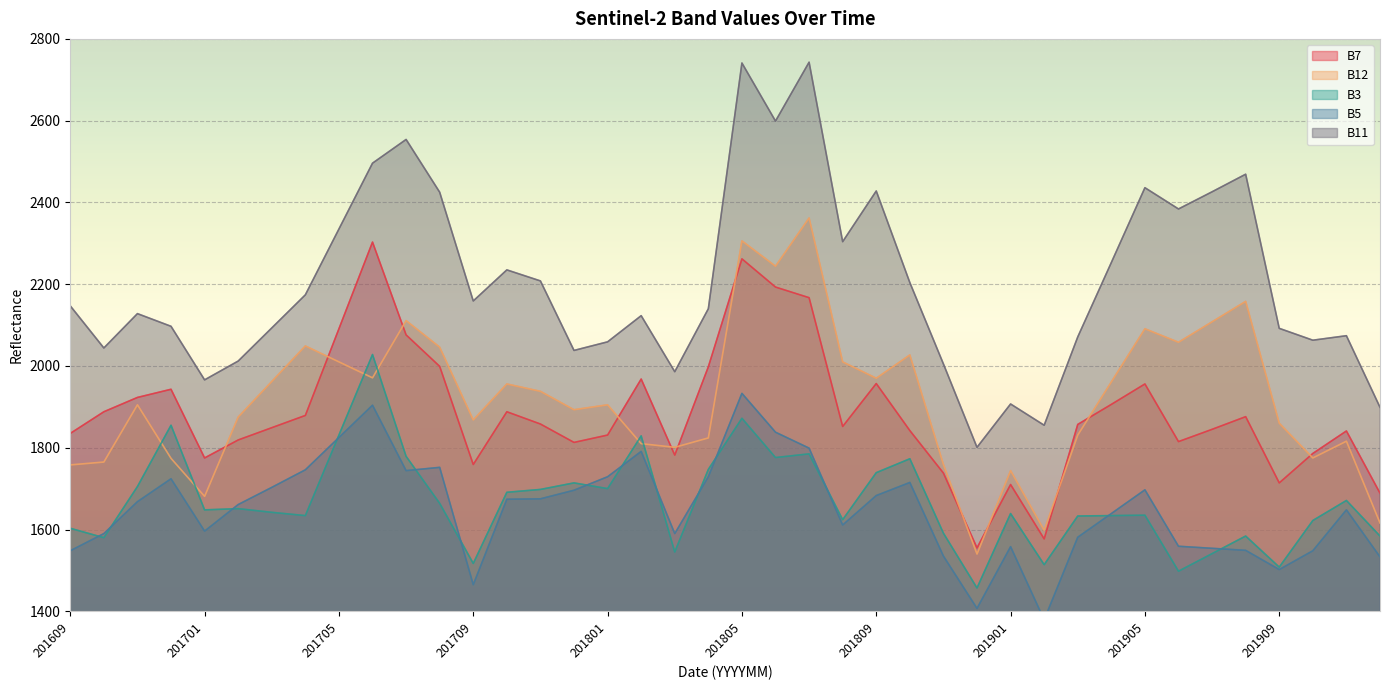

The value of B12 at 201910 is 1775. True or false?

True